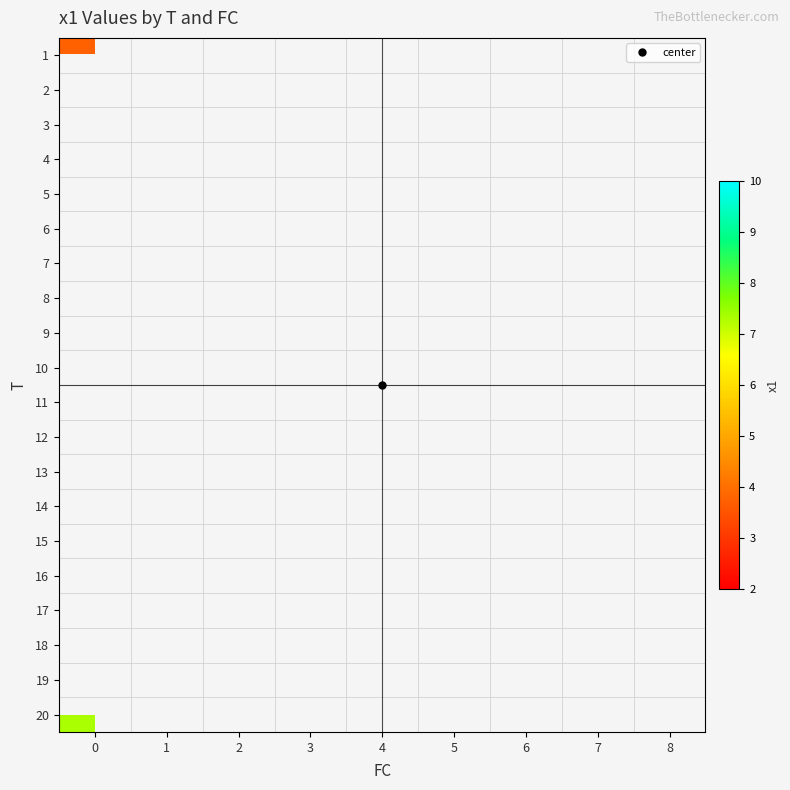

List the series in order of their overall mean, lowest first.

row_0, row_1, row_2, row_3, row_4, row_5, row_6, row_7, row_8, row_9, row_10, row_11, row_12, row_13, row_14, row_15, row_16, row_17, row_18, row_19